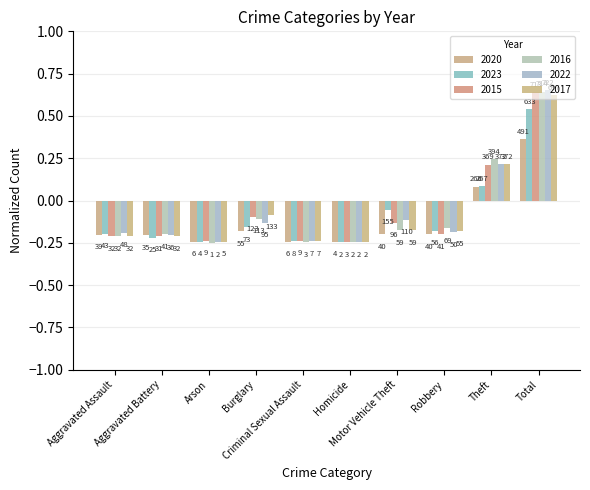

Are the bars horizontal?

No